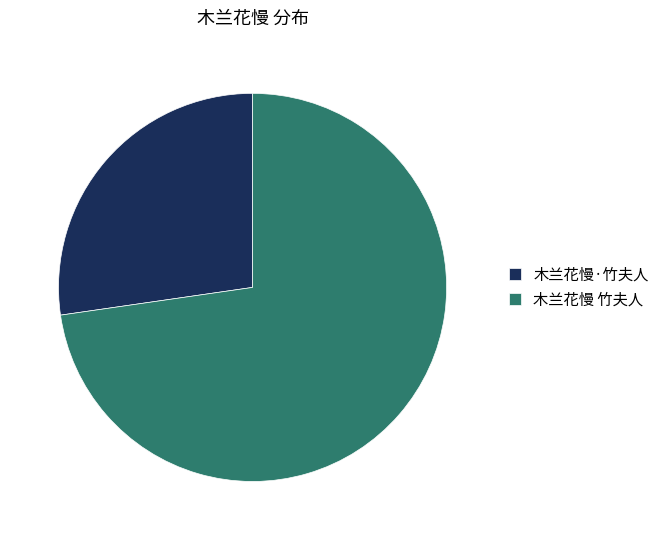

Is the sum of 木兰花慢 竹夫人 and 木兰花慢·竹夫人 greater than half?

Yes